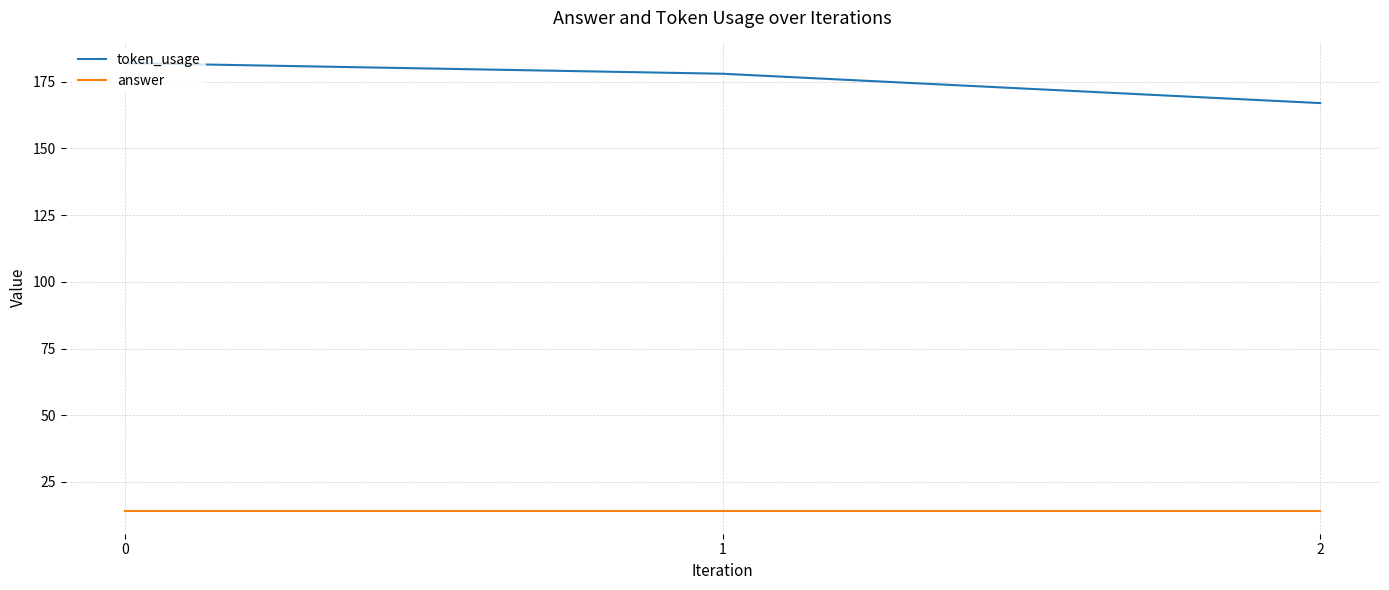

Which series has the largest total across all categories?

token_usage